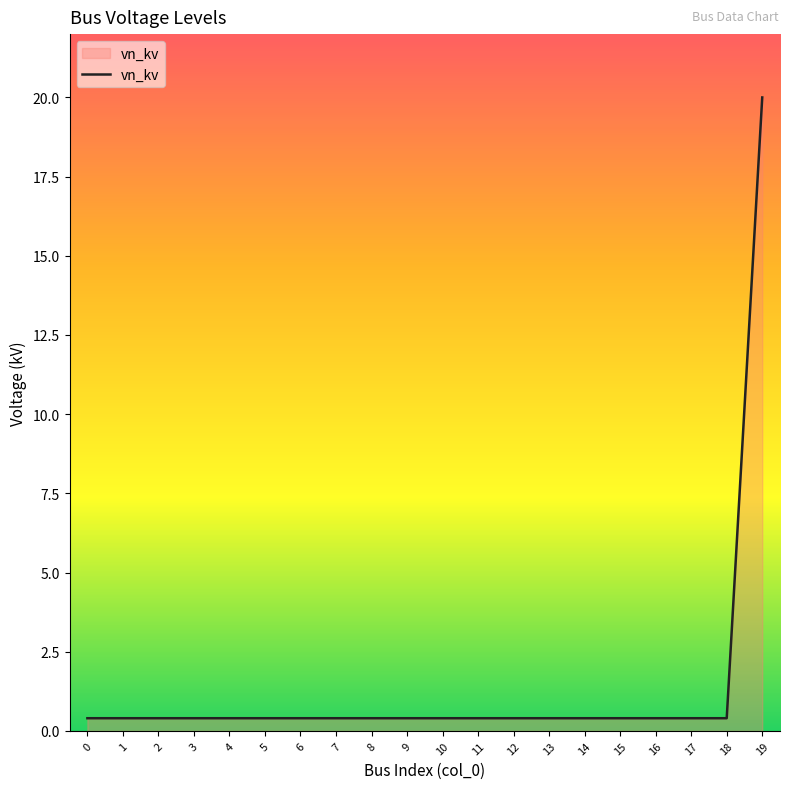

What is the greatest value displayed?

20.0